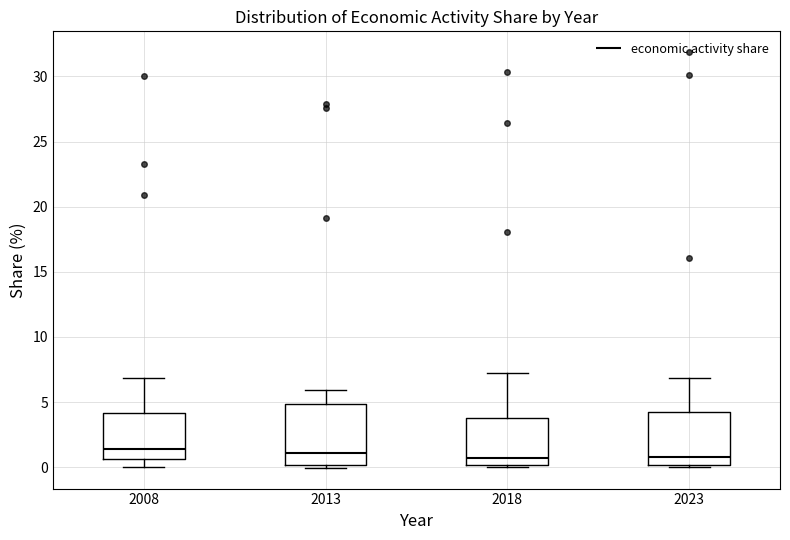

Reading left to right, transcribe this box plot: for each box, give where its median line is, the range the box spans, and where its two whiskers end, as read against the y-axis. The values are not printed on the chart, so give them approximately, as read against the axis.

2008: median 1.5, box 0.5 to 4.0, whiskers 0.0 to 7.0
2013: median 1.0, box 0.0 to 5.0, whiskers 0.0 (just below the box's lower edge) to 6.0
2018: median 1.0, box 0.0 to 4.0, whiskers 0.0 (just below the box's lower edge) to 7.5
2023: median 1.0, box 0.0 to 4.5, whiskers 0.0 (just below the box's lower edge) to 7.0